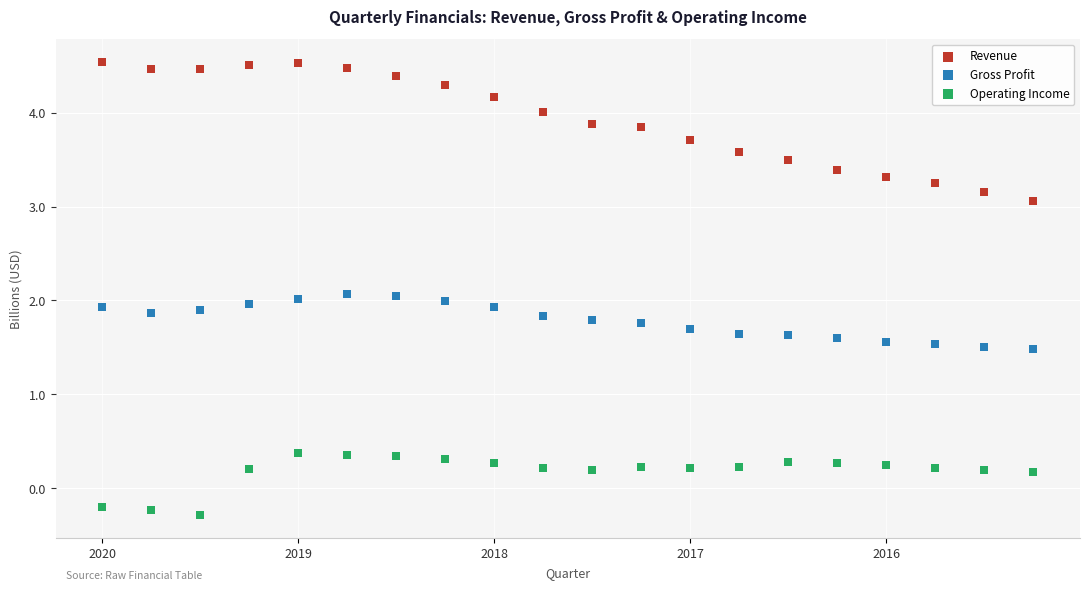

Which series contains the highest Y value?

Revenue